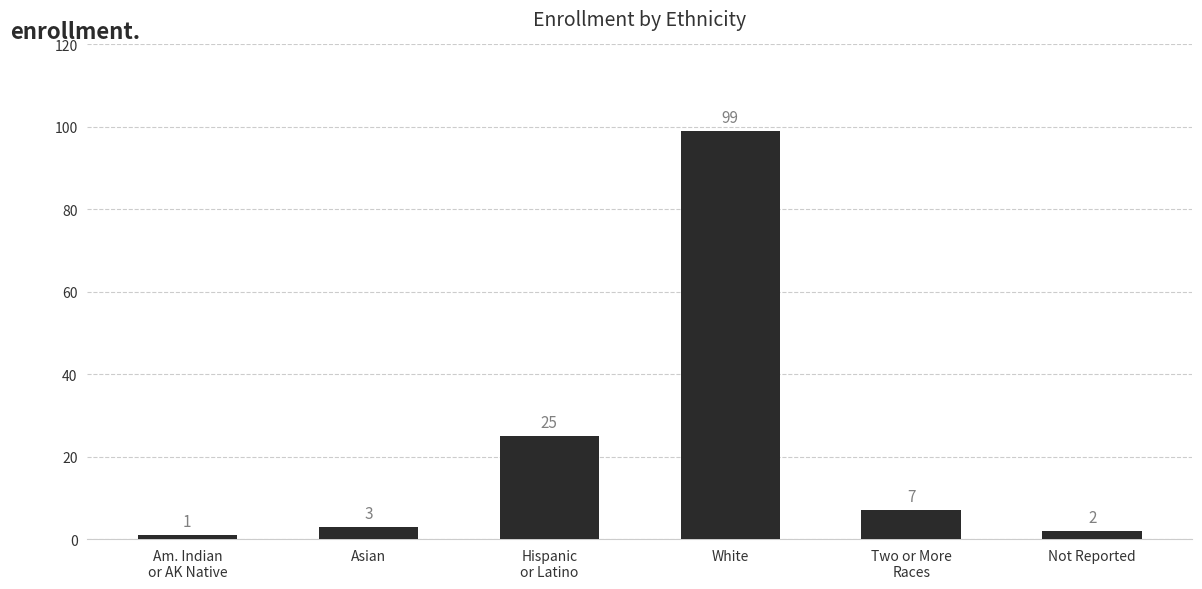

What position from the left is Hispanic
or Latino?

3